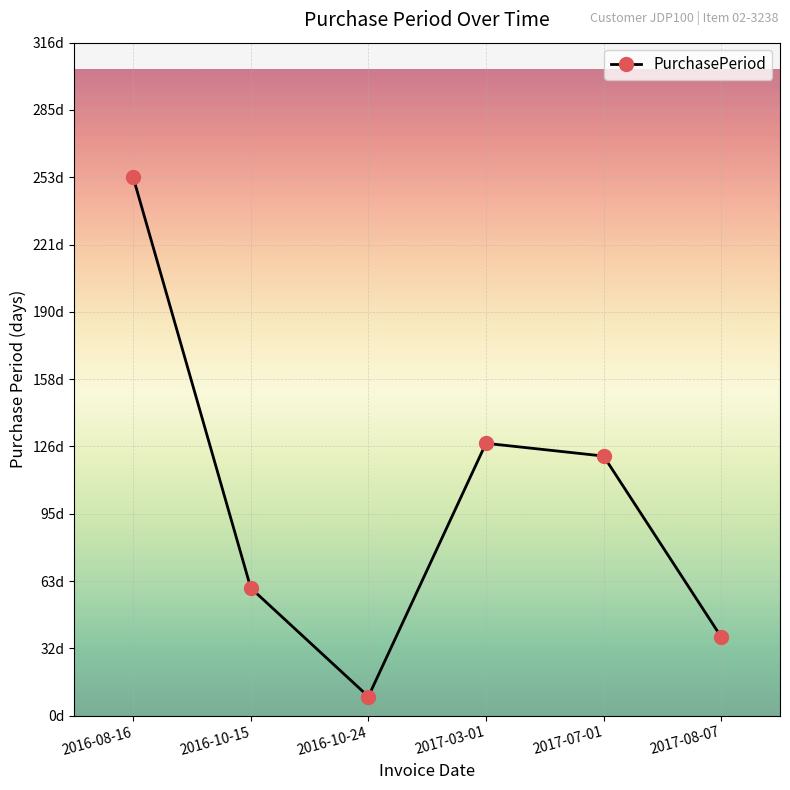

What is the sum of all values?

609